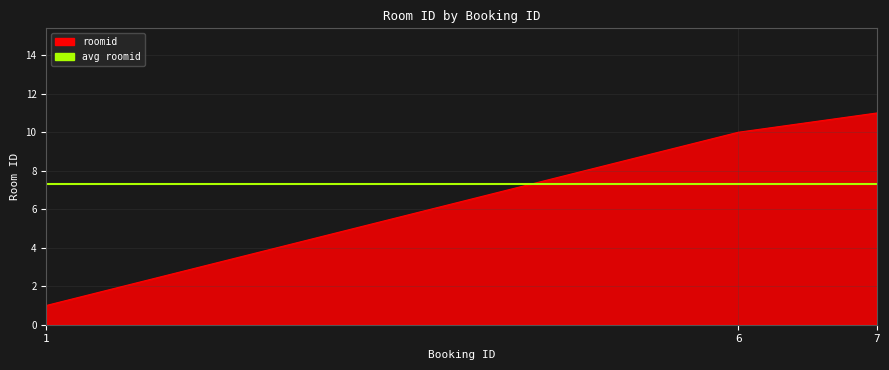

Does the chart display data point markers on the line(s)?

No